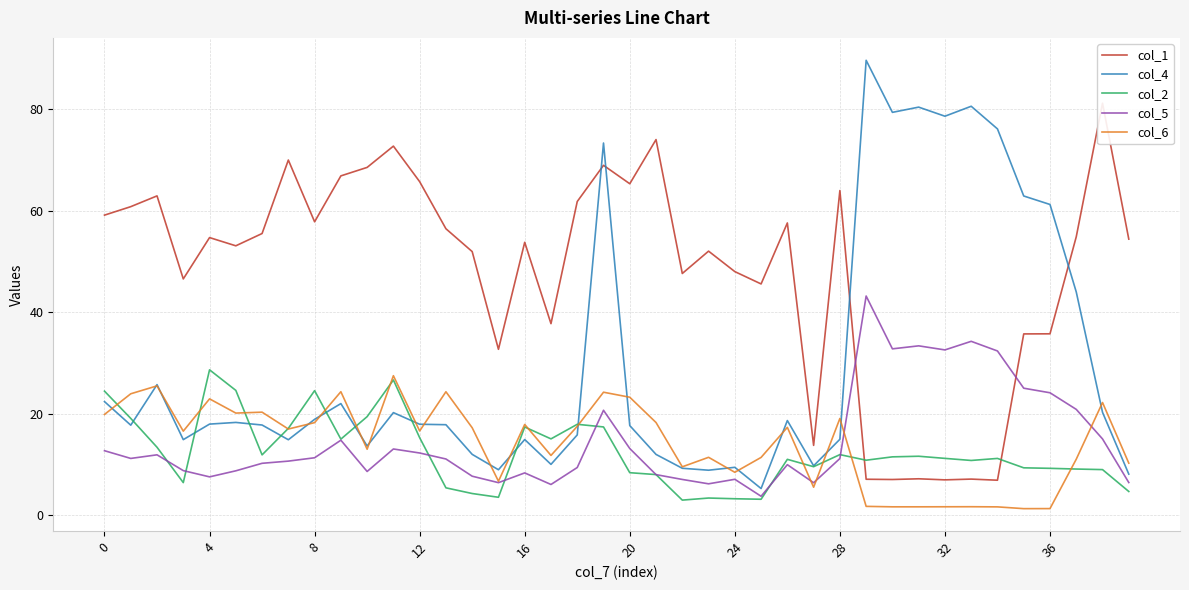

List the series in order of their peak value, highest first.

col_4, col_1, col_5, col_2, col_6